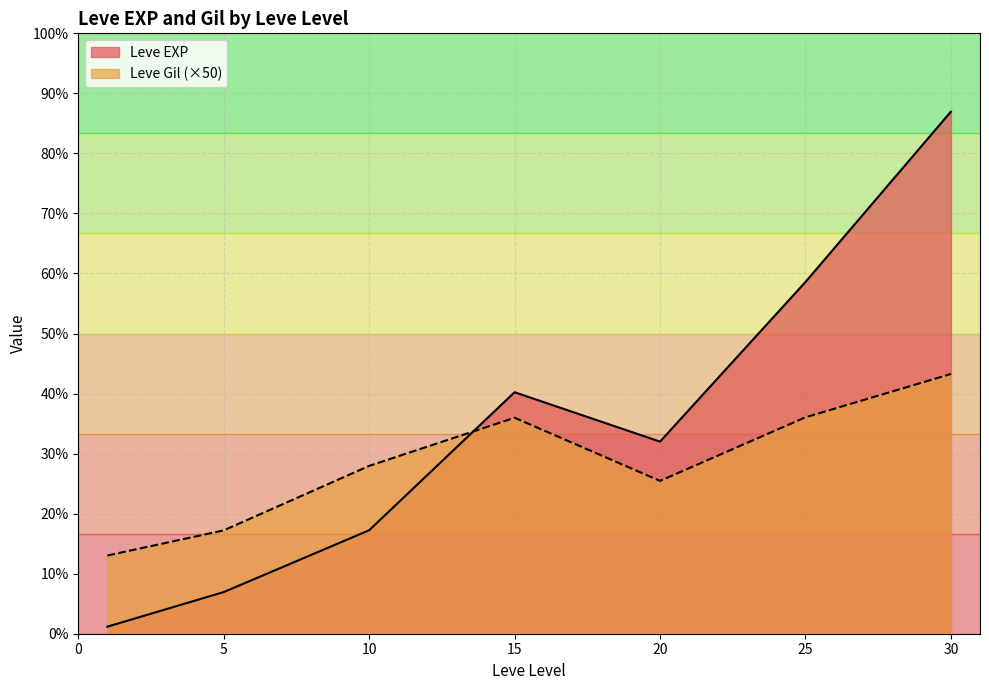

Rank the series by their maximum value, from highest to lowest.

Leve EXP, Leve Gil (×50)